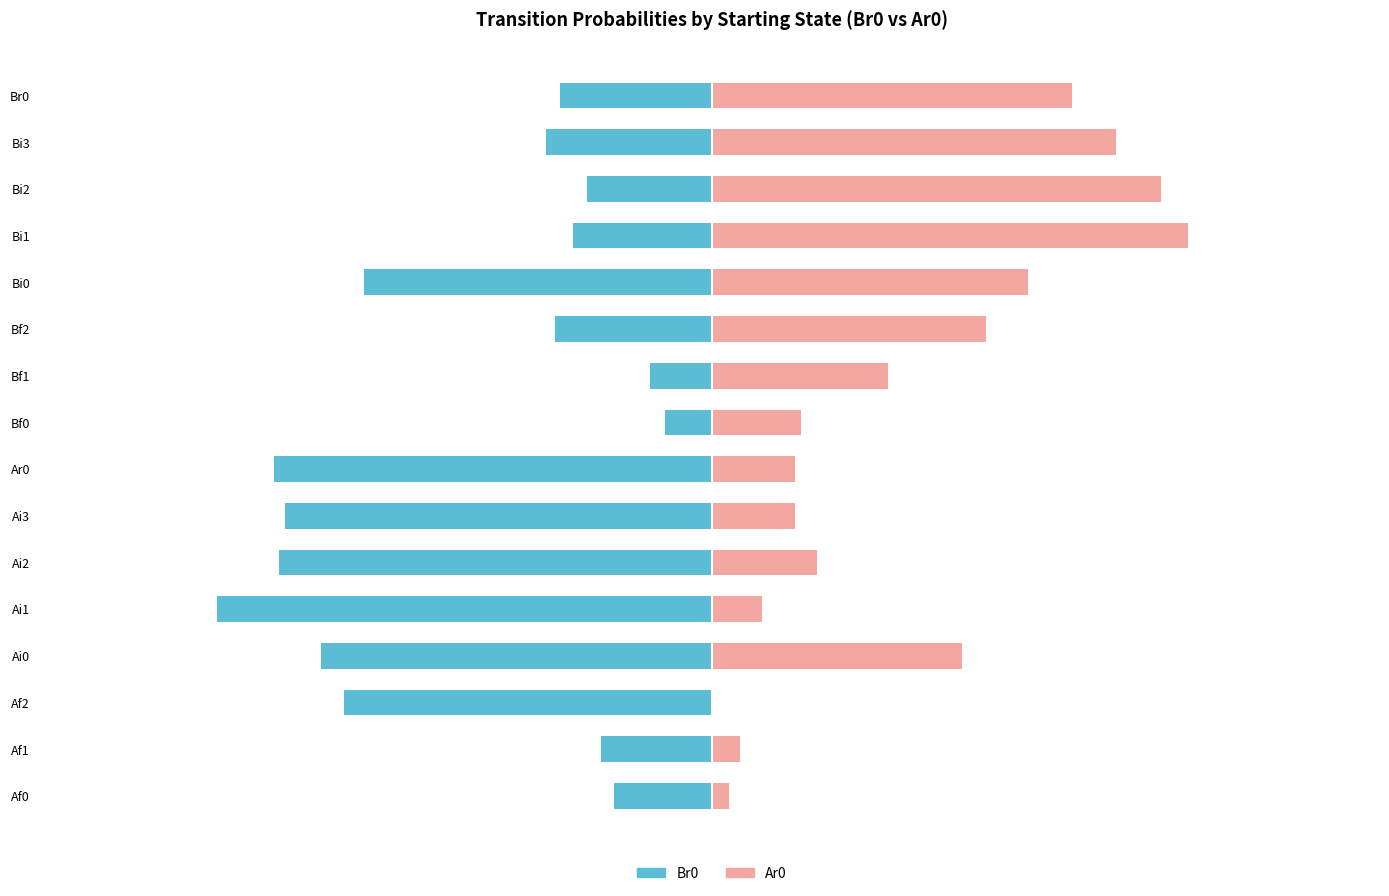

What is the value of the Ar0 bar at the 10th from the left?

0.2